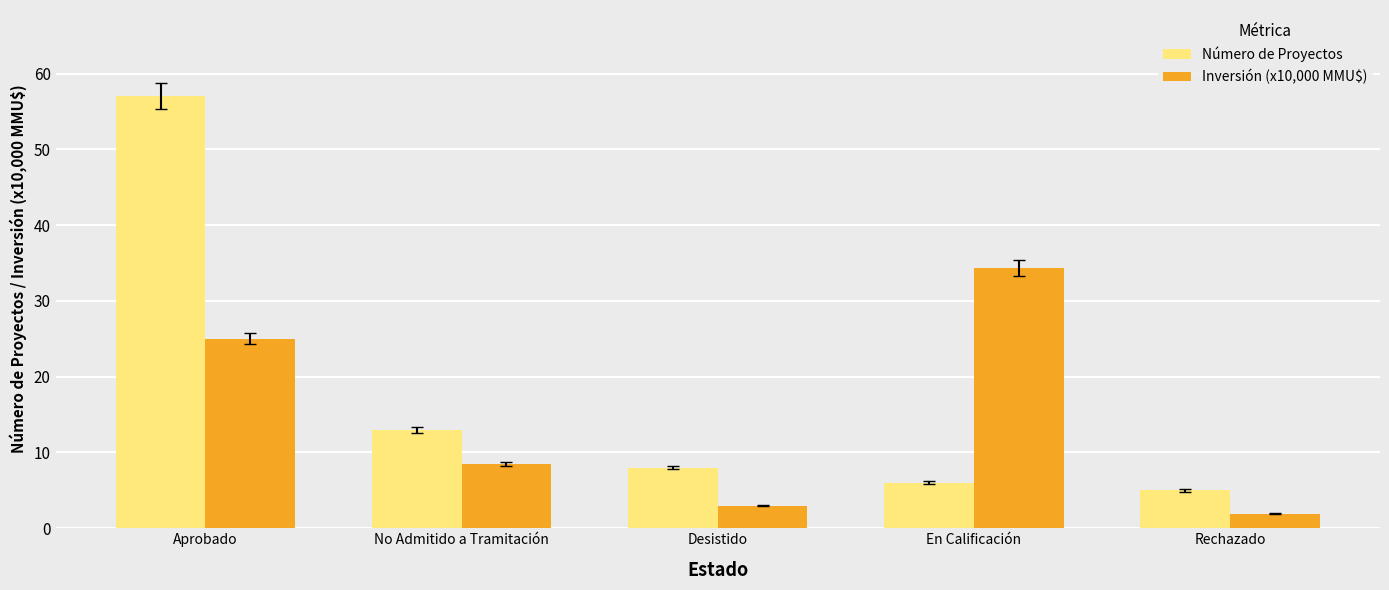

The Número de Proyectos series shows 14.2 at Desistido. True or false?

False